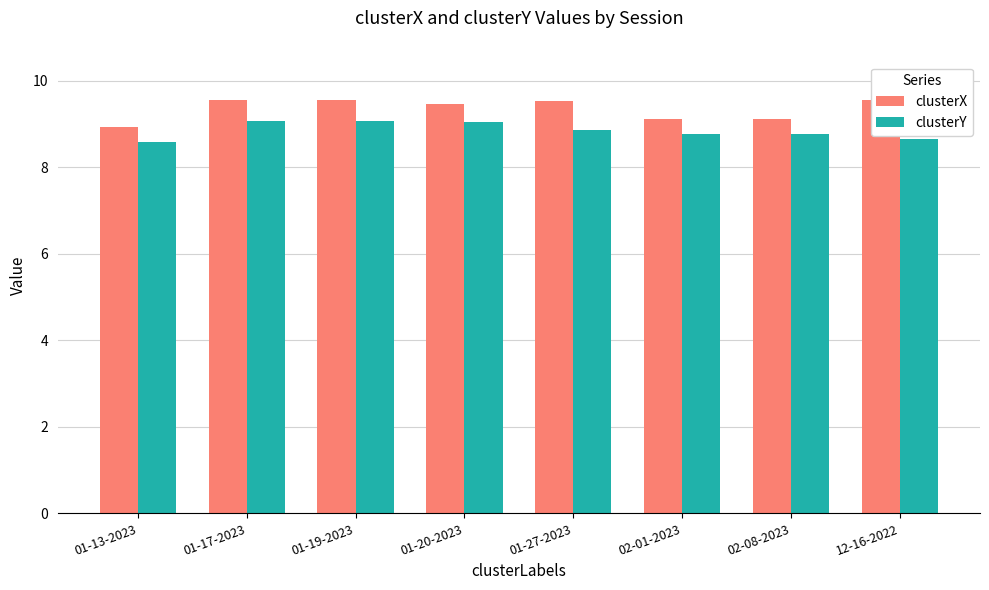

Is the value of clusterX at 01-17-2023 greater than the value of clusterY at 01-17-2023?

Yes